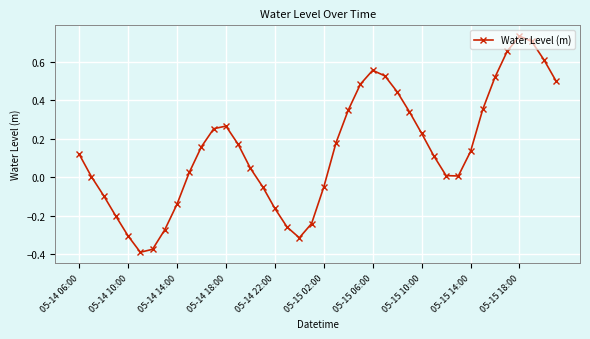

What is the sum of all values?

5.6